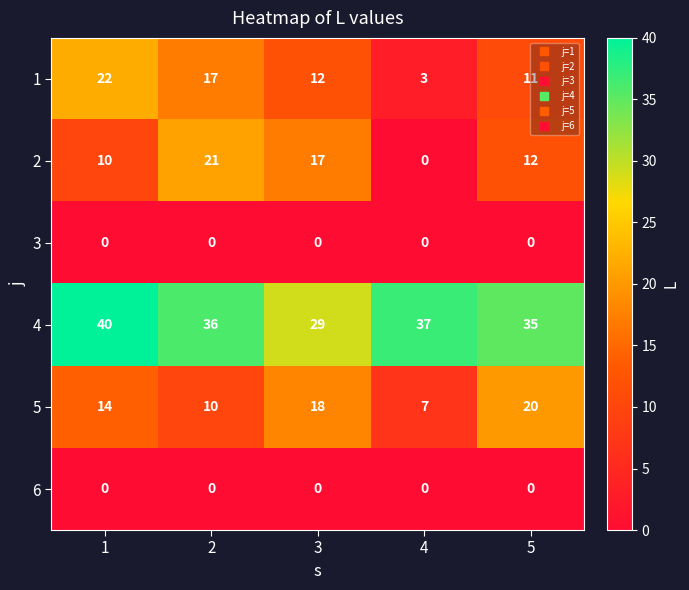

What is the difference between the highest and lowest values at 1?

40